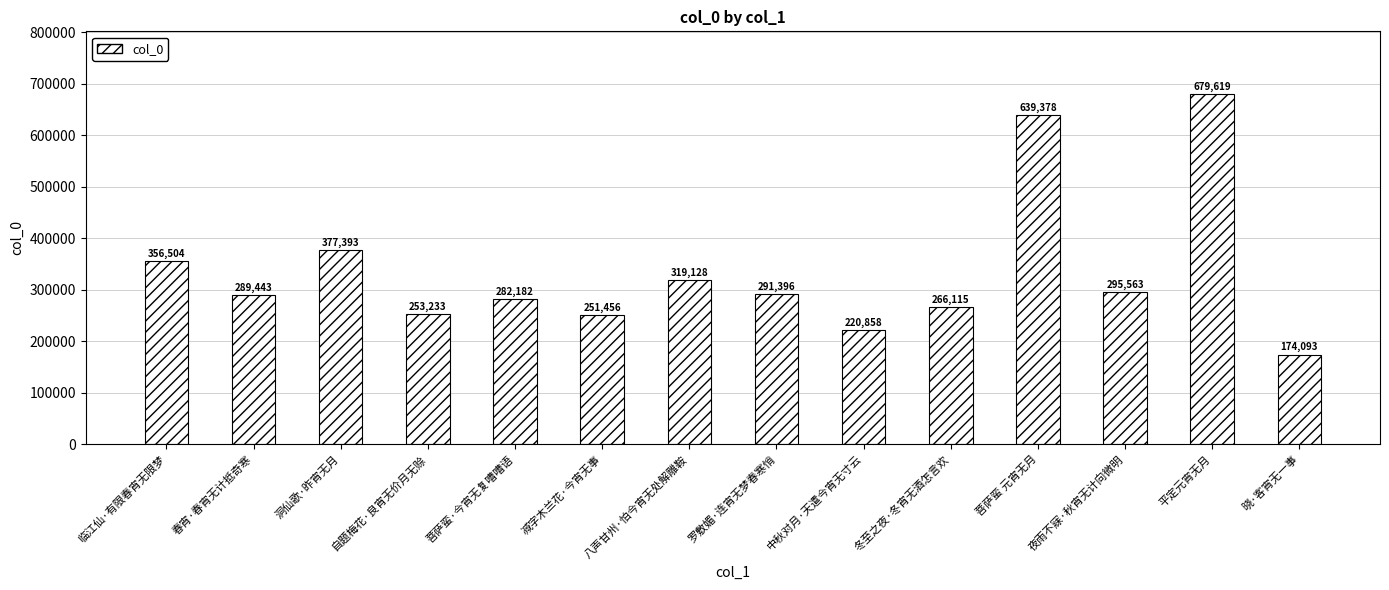

List the labels in order of value, largest first.

平定元宵无月, 菩萨蛮 元宵无月, 洞仙歌·昨宵无月, 临江仙·有限春宵无限梦, 八声甘州·怕今宵无处解雕鞍, 夜雨不寐·秋宵无计向微明, 罗敷媚·连宵无梦春寒悄, 春宵·春宵无计抵奇寒, 菩萨蛮·今宵无复嘈嘈语, 冬至之夜·冬宵无酒怎言欢, 自题梅花·良宵无价月无赊, 减字木兰花·今宵无事, 中秋对月·天遣今宵无寸云, 晓·客宵无一事